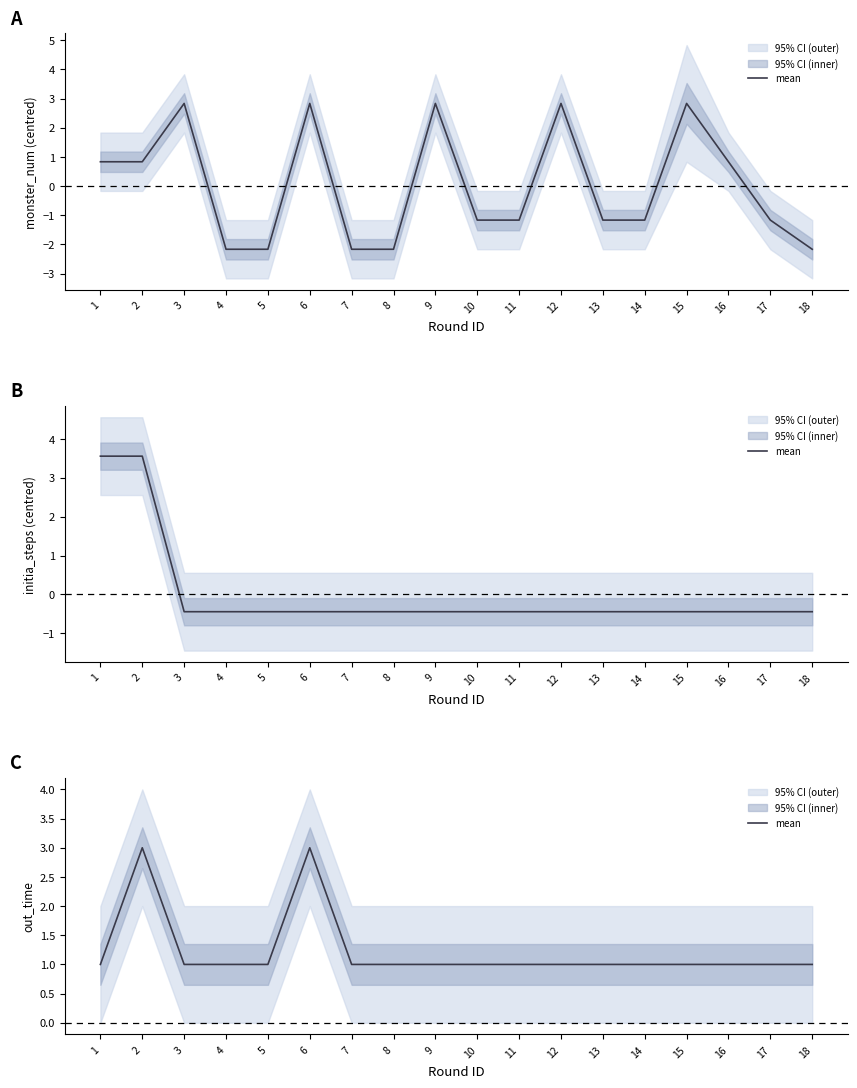

What is the change in value from 2 to 10?

-2